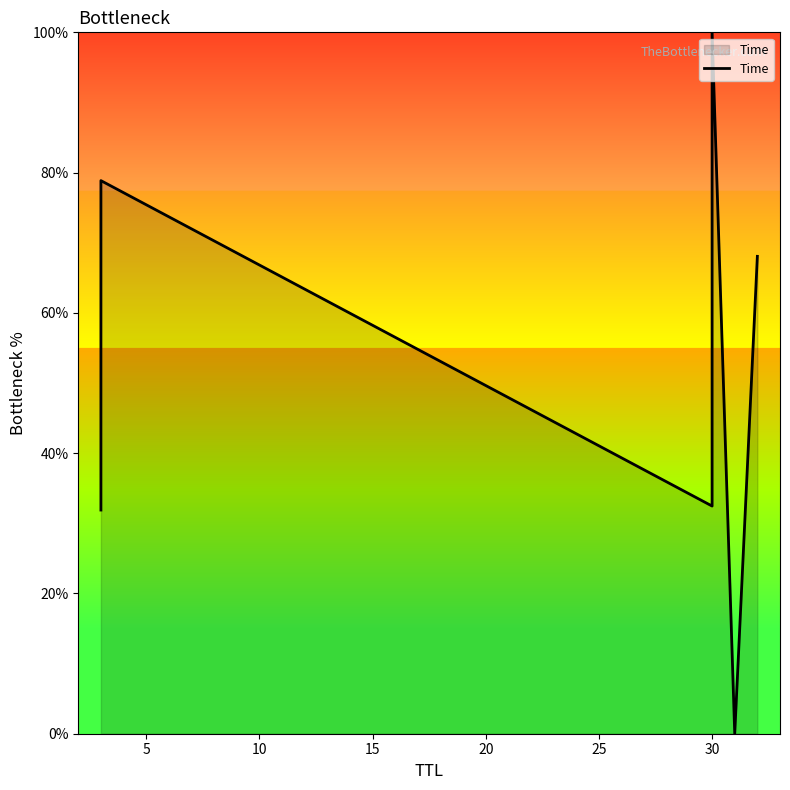

What is the average value?

51.9